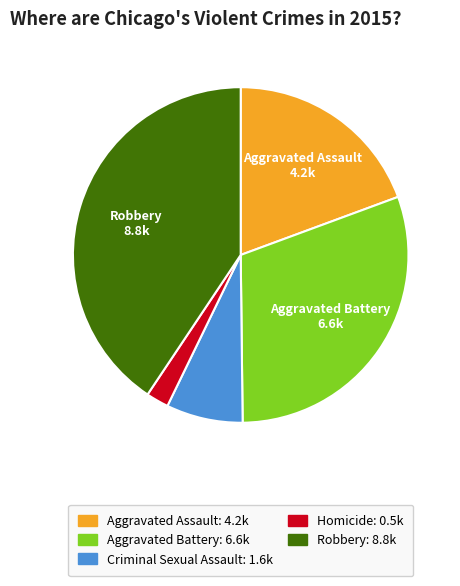

Does any single category account for the majority?

No